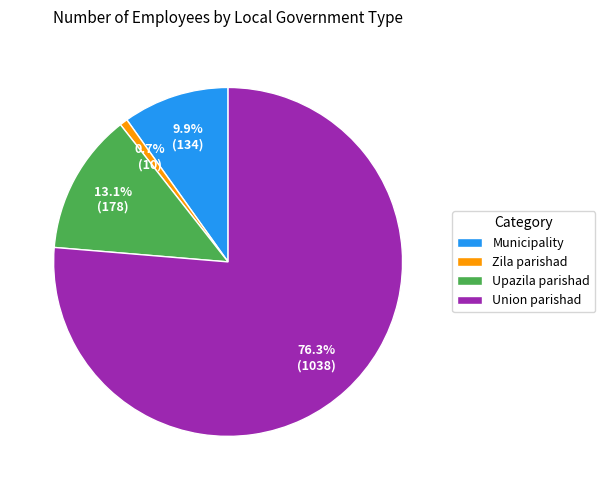

Which category accounts for the majority?

Union parishad